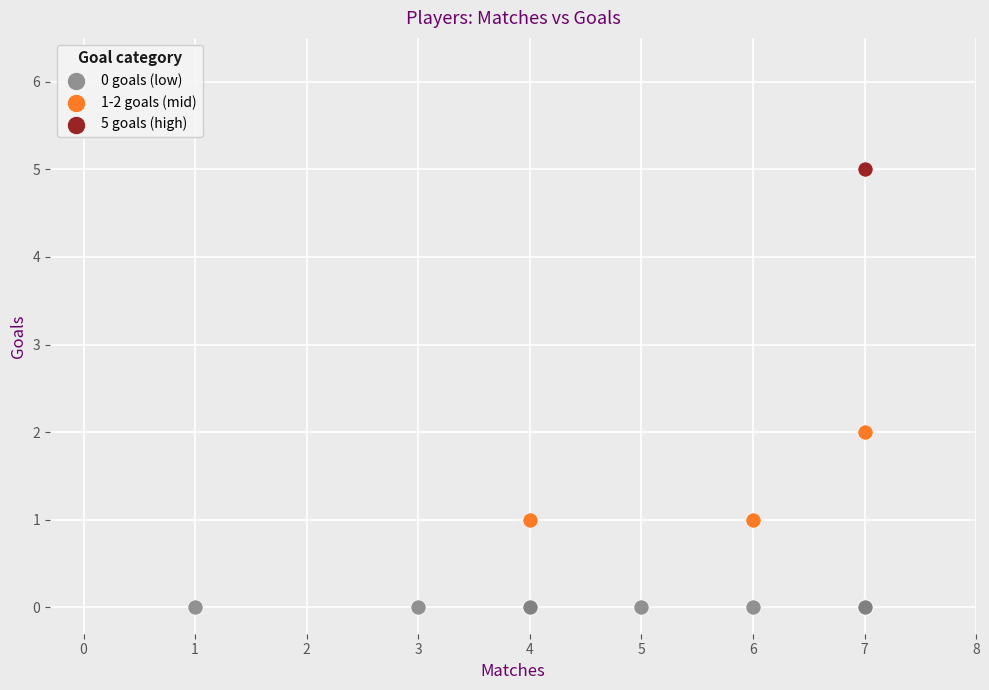

What are all the series names shown in the legend?

0 goals (low), 1-2 goals (mid), 5 goals (high)